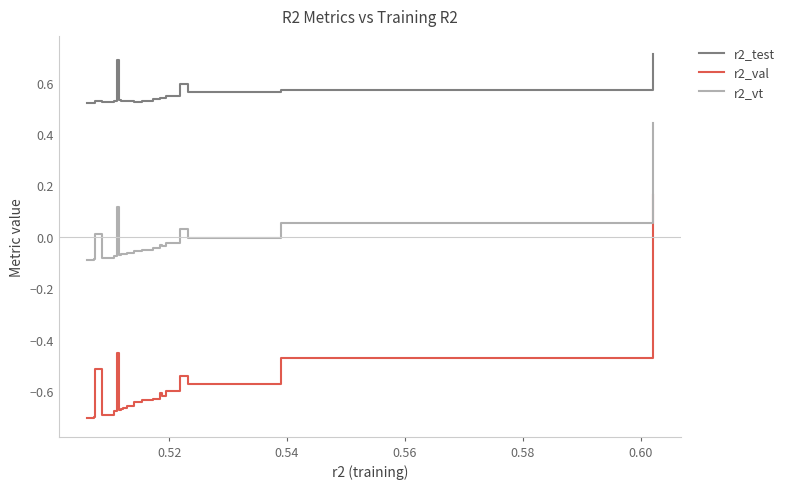

Which series has the largest total across all categories?

r2_test